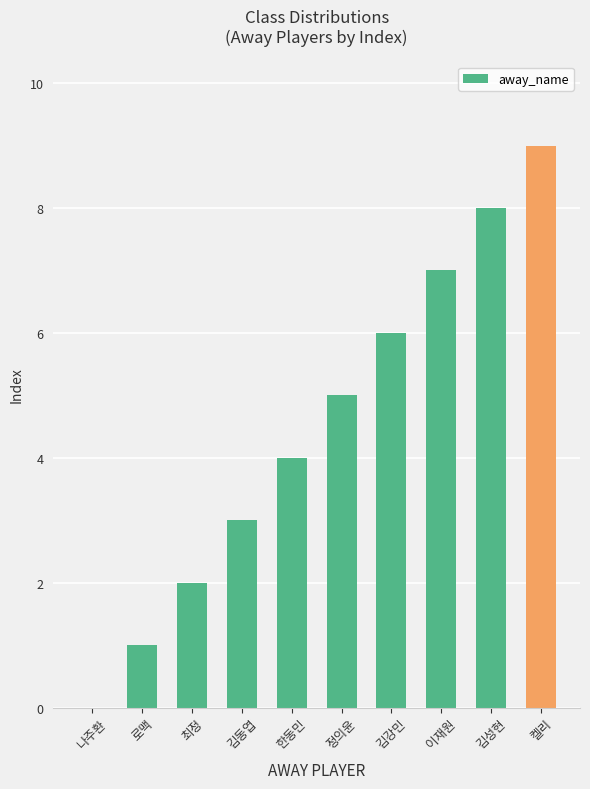

Is it true that the value at 한동민 is 4?

True